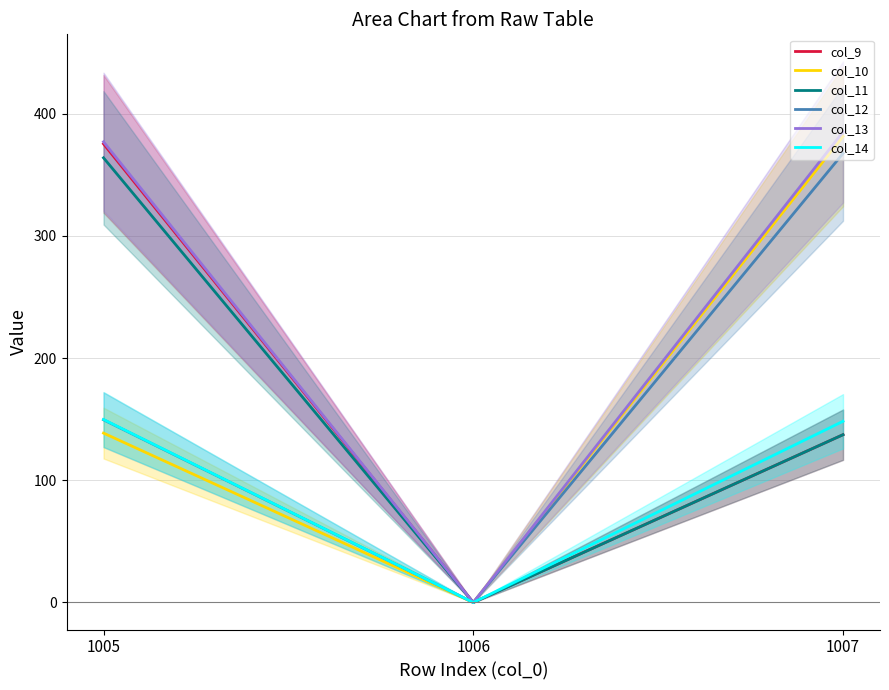

At which label does col_12 reach its minimum?

1006